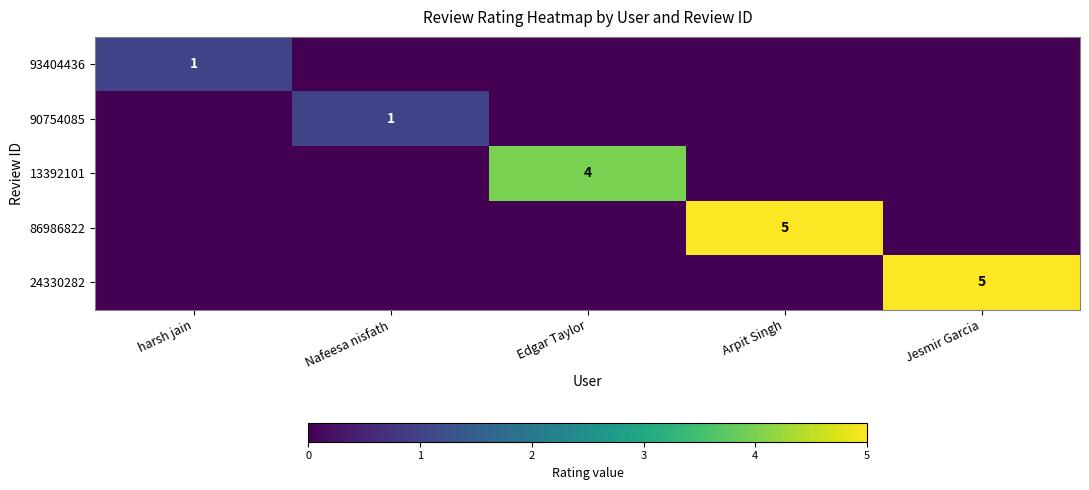

True or false: 13392101 has a value of 4 at Edgar Taylor.

True